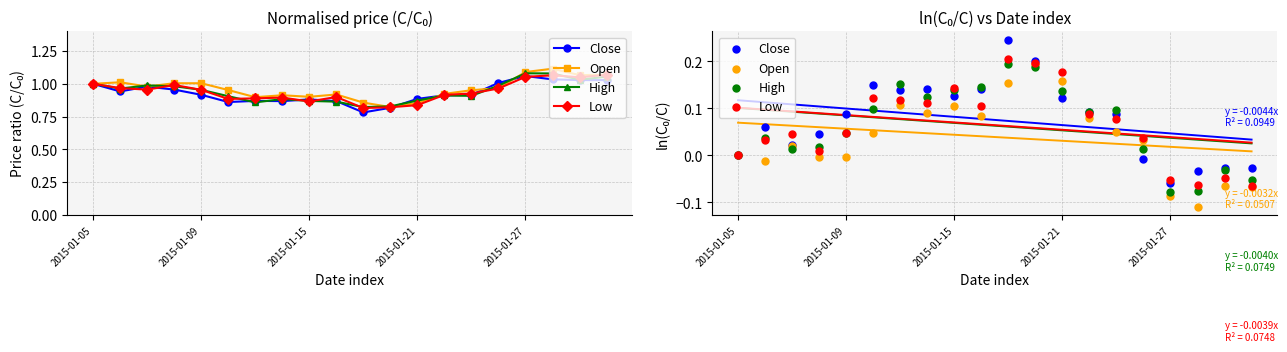

Which series has the largest total across all categories?

Close